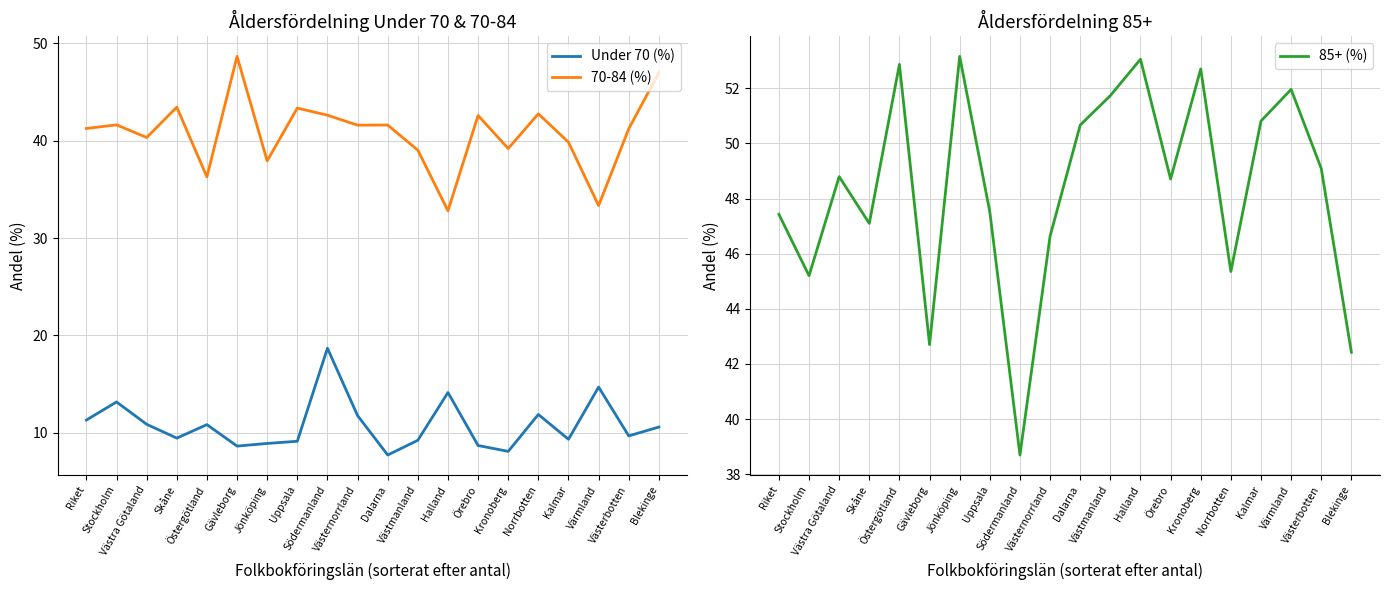

At which label does Under 70 (%) reach its peak?

Södermanland